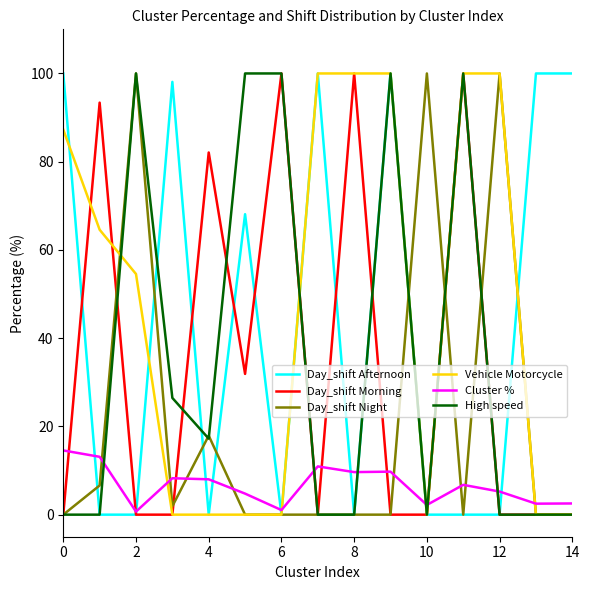

What is the highest value of the Day_shift Night series?

100.0